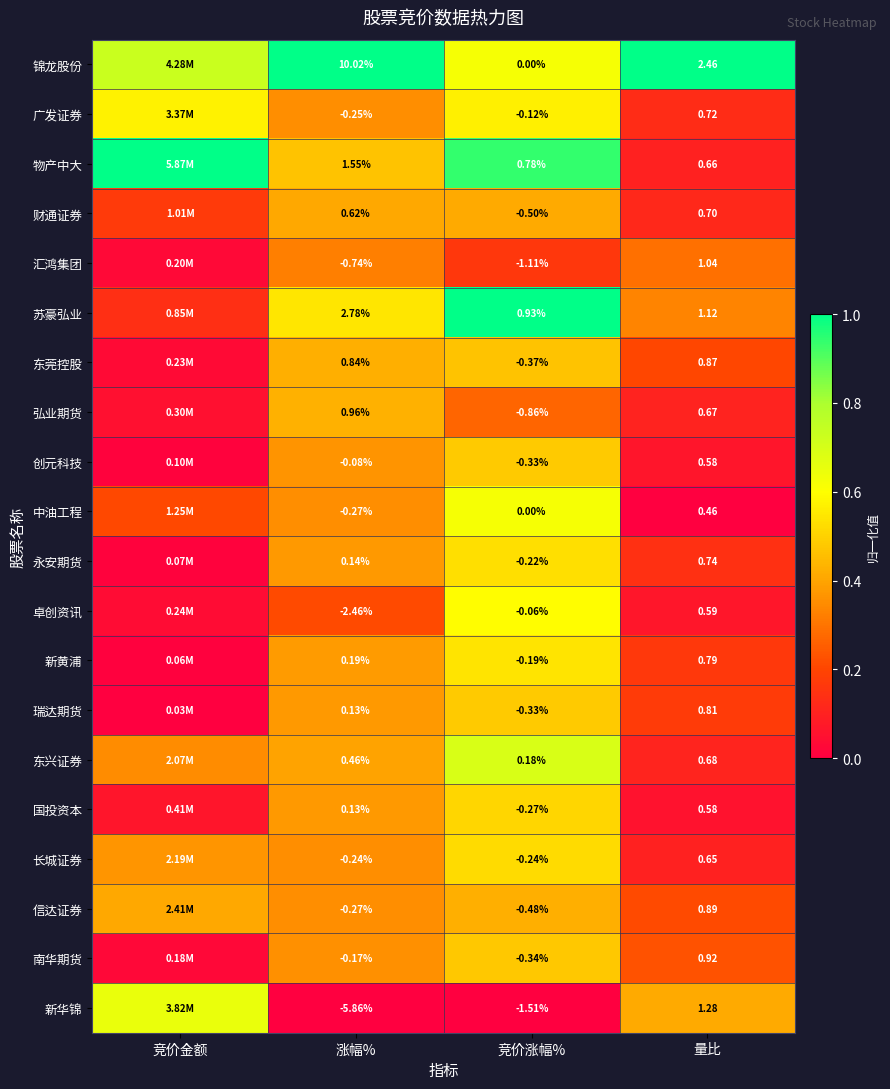

Which has a higher value, 竞价涨幅% or 量比?

量比